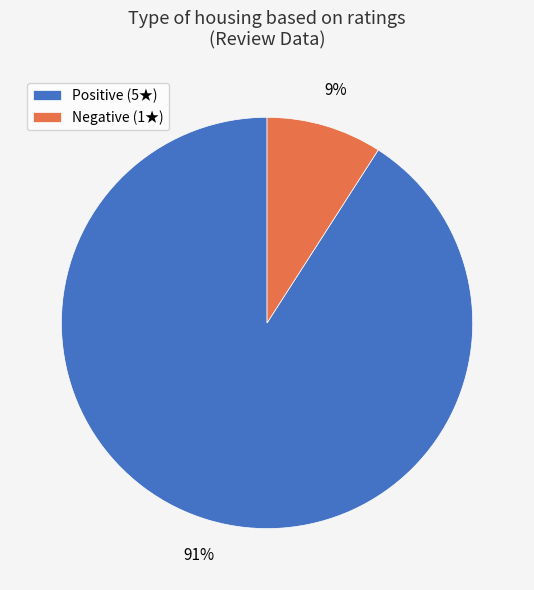

To the nearest percent, what is the difference between the largest and smallest slice percentages?

82%